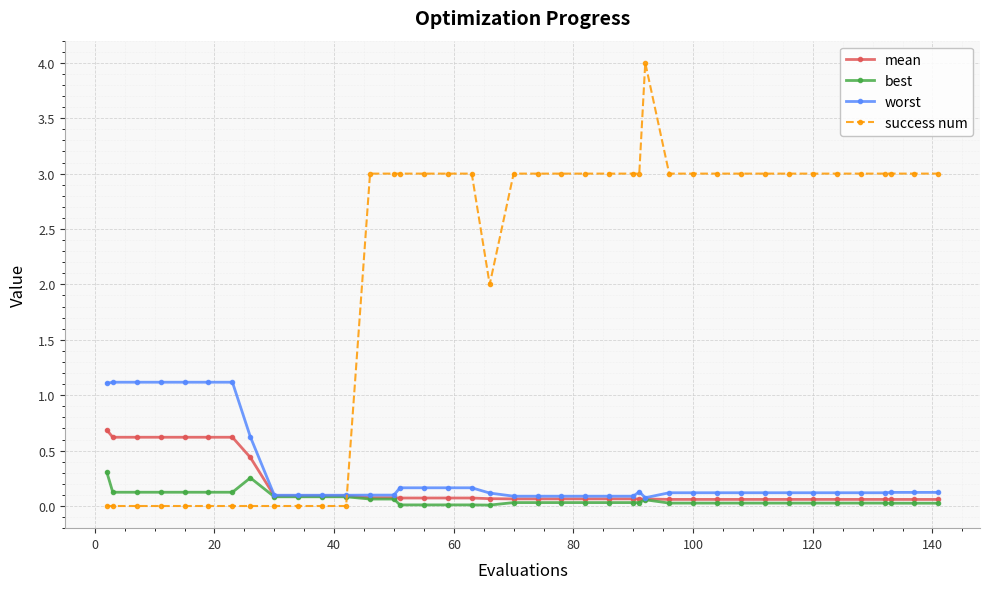

What is the greatest value displayed?

4.0